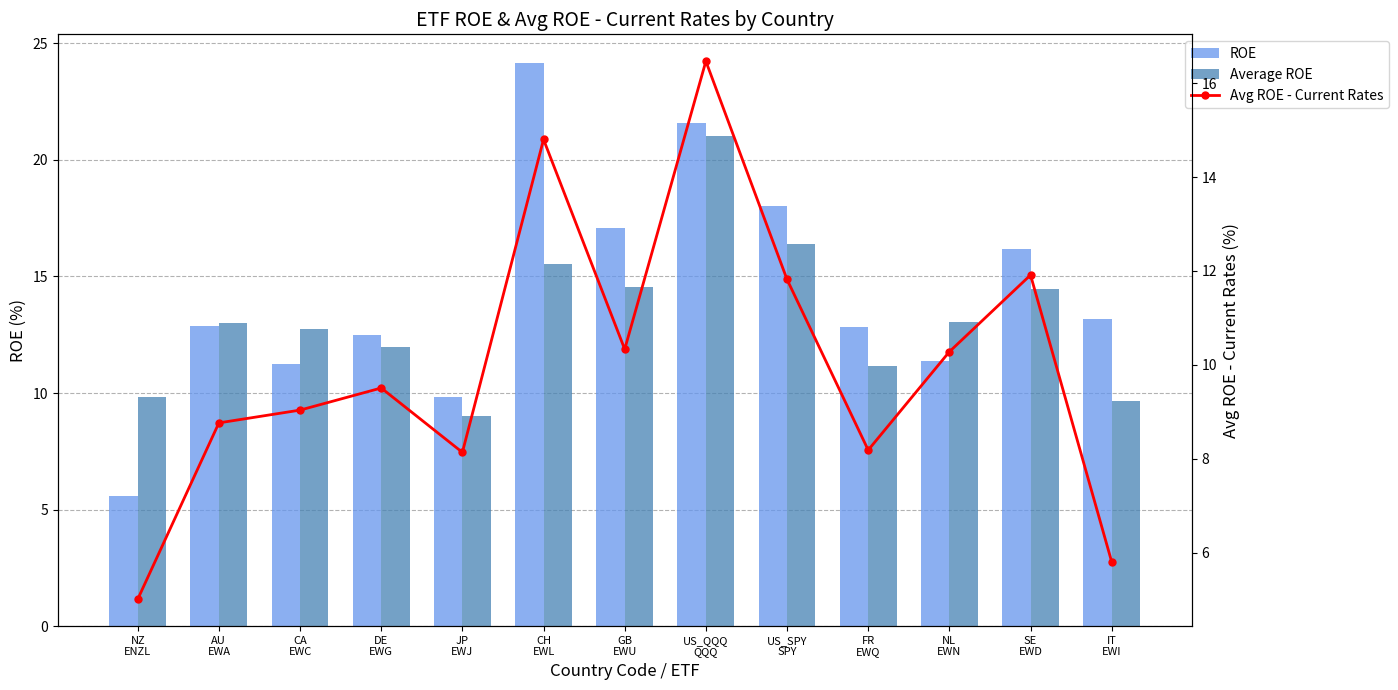

What are all the series names shown in the legend?

ROE, Average ROE, Avg ROE - Current Rates